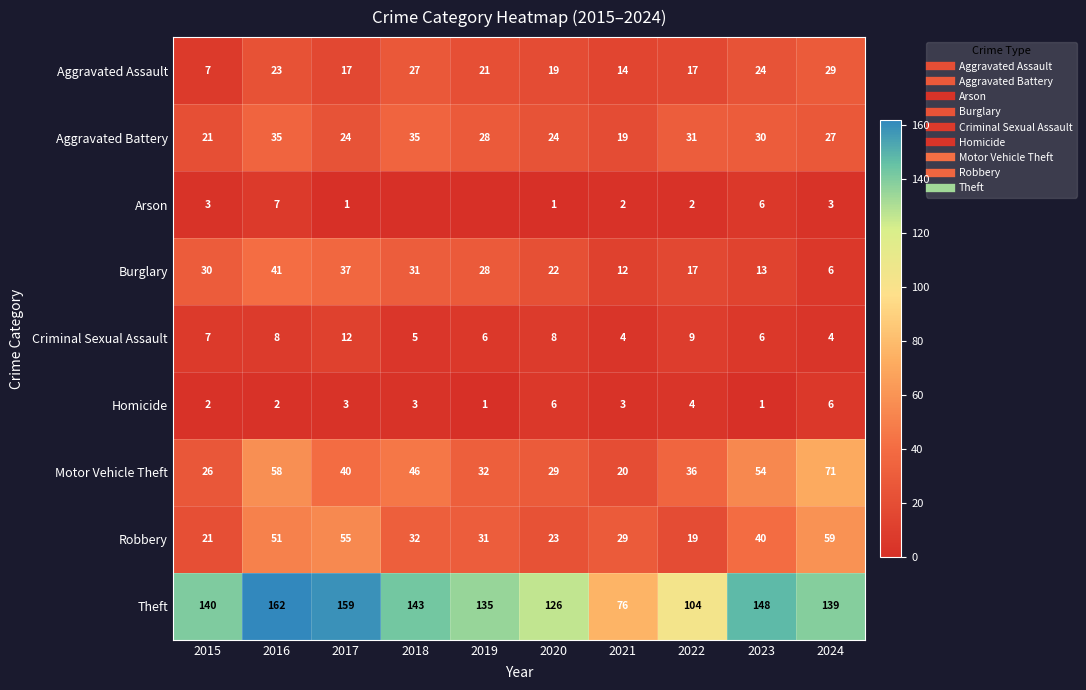

The value of Aggravated Assault at 2015 is 7. True or false?

True